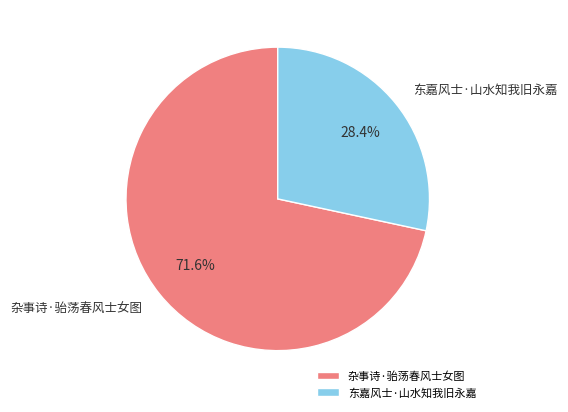

True or false: 杂事诗·骀荡春风士女图 accounts for 72% of the total.

True